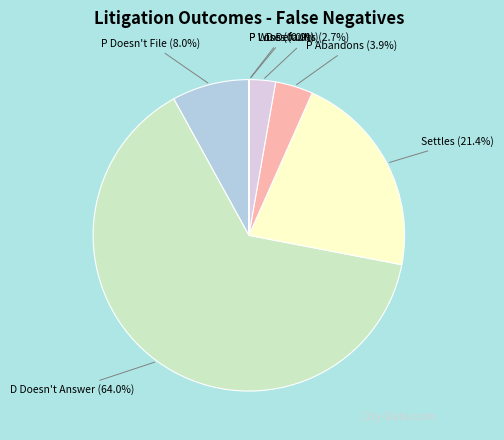

How many slices are in this pie chart?

7